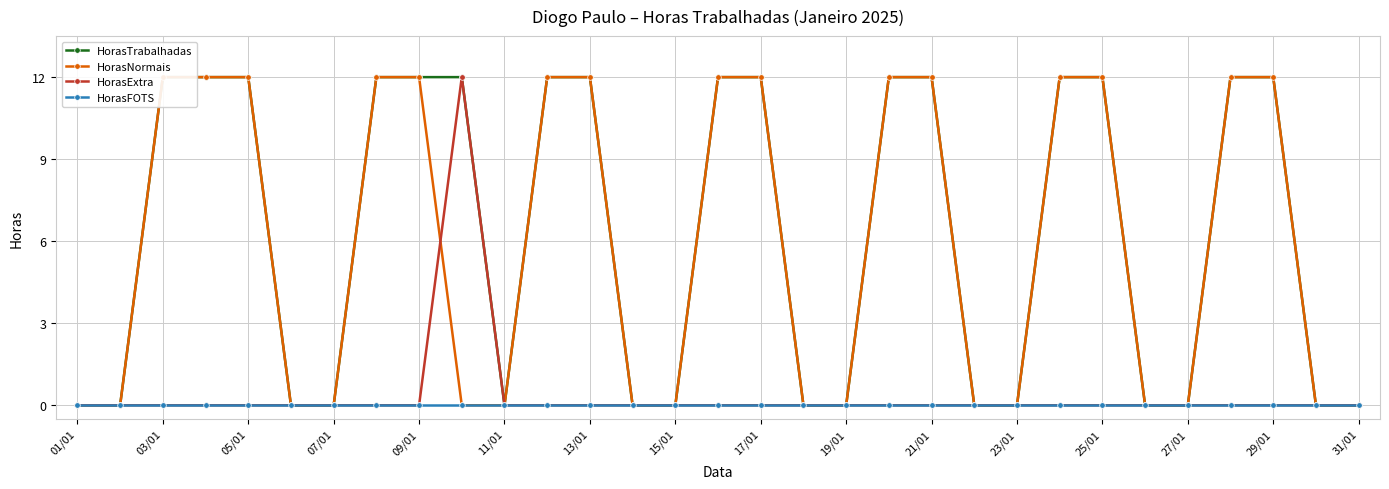

The value of HorasFOTS at 25/01 is 0. True or false?

True